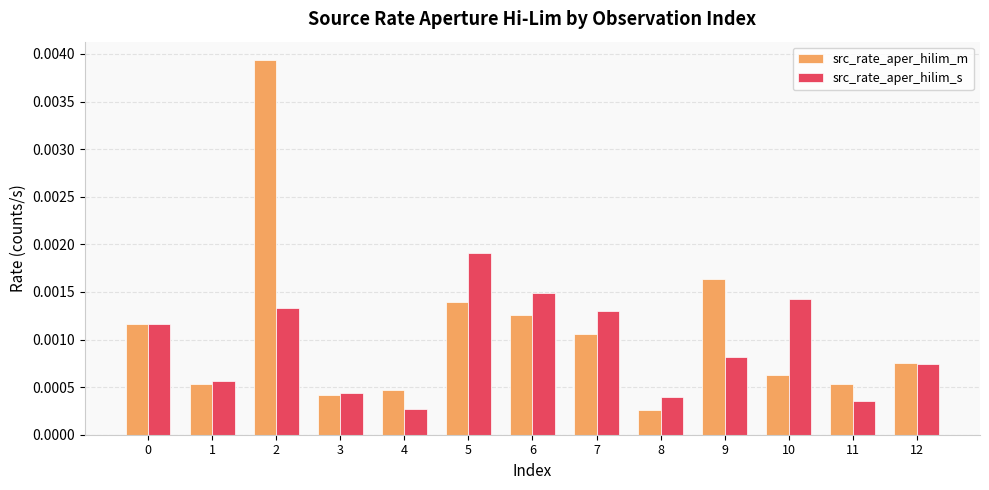

How many groups of bars are there?

13